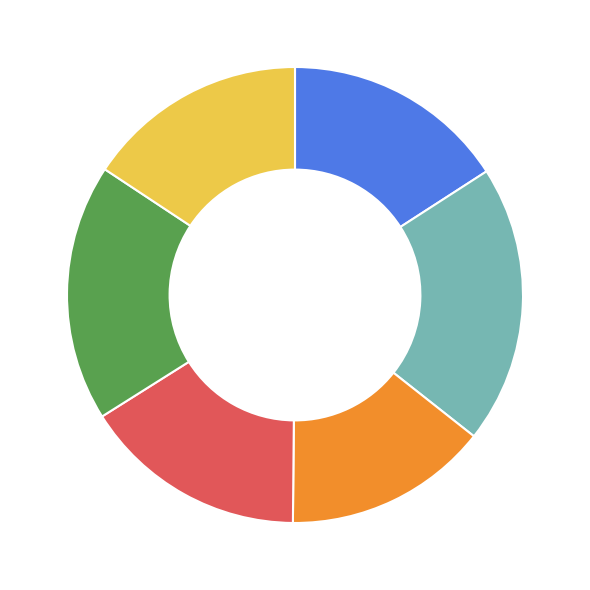

What is the smallest slice in the pie chart?

2022-10-26